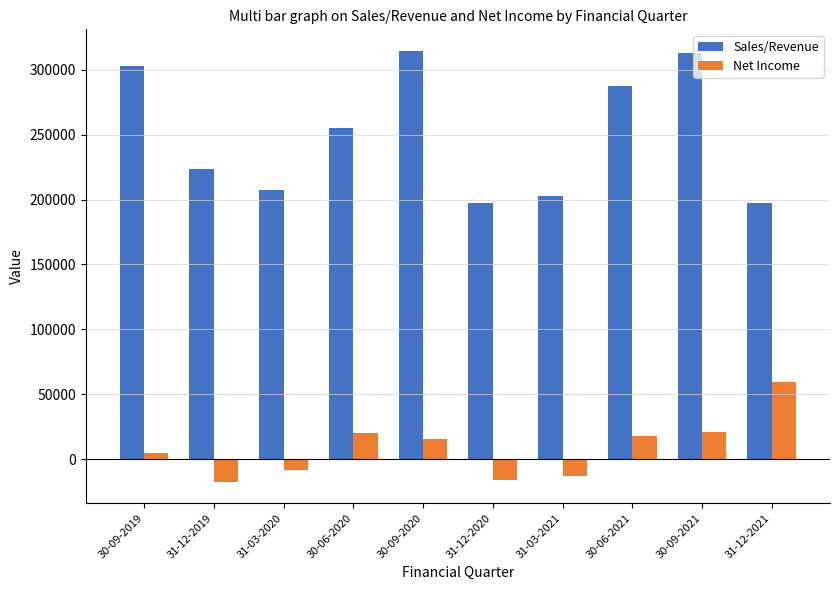

Is the value of Sales/Revenue at 30-09-2021 greater than the value of Net Income at 30-09-2021?

Yes